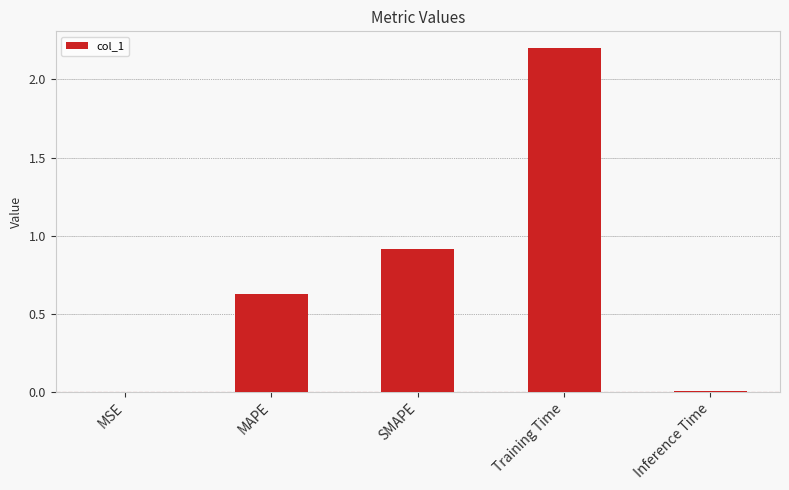

What is the average value?

0.7